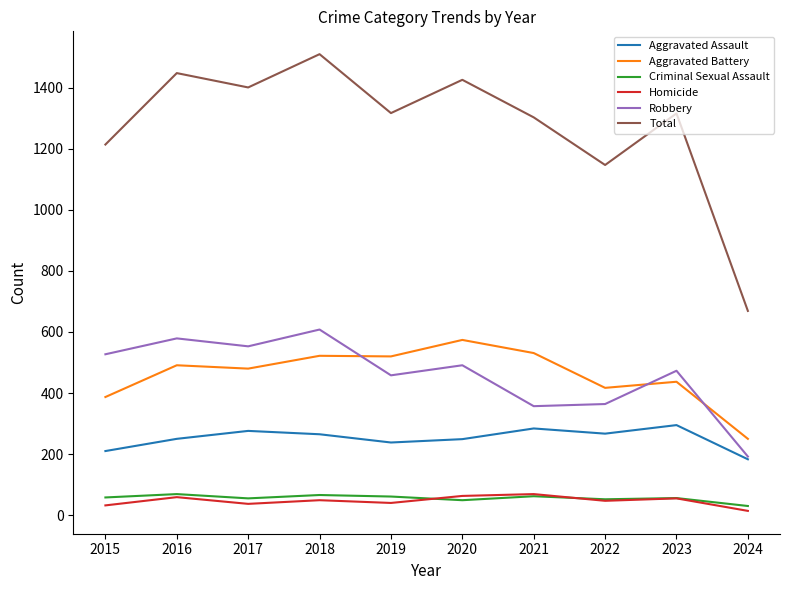

True or false: Homicide and Aggravated Assault cross at least once.

False